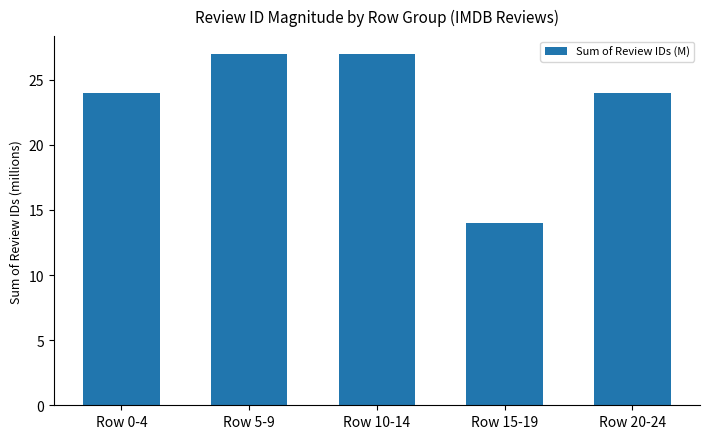

Read the value at Row 10-14, to the nearest 10.

30